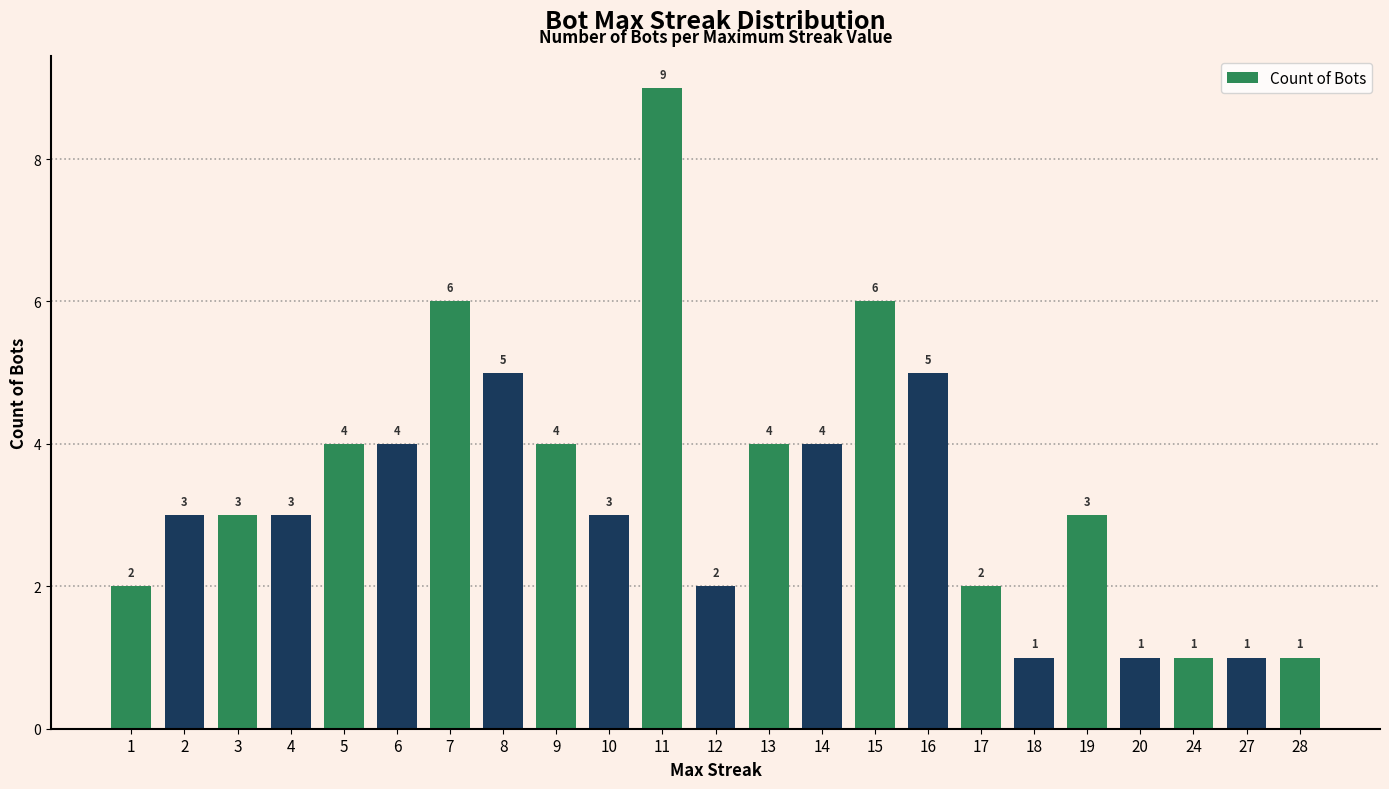

What is the smallest value displayed?

1